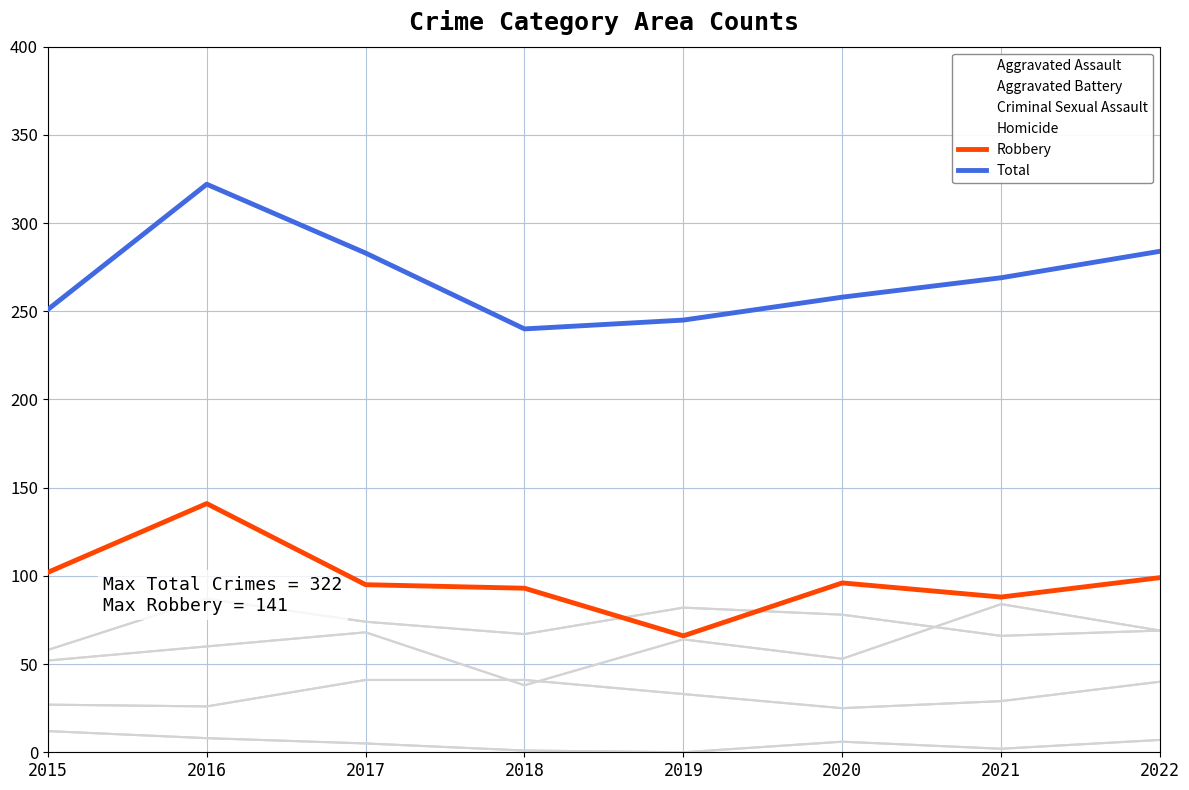

How many interior local peaks does the Aggravated Assault series have?

3